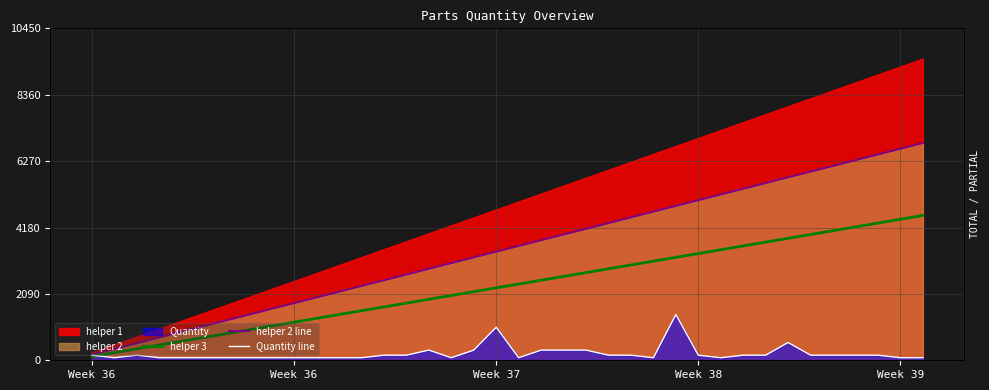

True or false: Quantity line has more than 1 points higher than both neighbors.

True